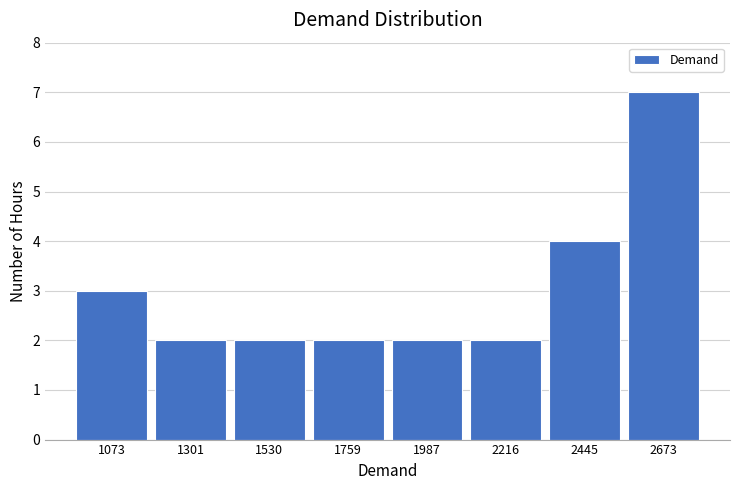

Reading left to right, list every bar in this chart as the range it spans on the x-axis followed by its height. Neither the bar edges nor the heights are printed on the chart, so give them approximately, as read against the axes.

950 to 1200: 3
1200 to 1400: 2
1400 to 1650: 2
1650 to 1850: 2
1850 to 2100: 2
2100 to 2350: 2
2350 to 2550: 4
2550 to 2800: 7